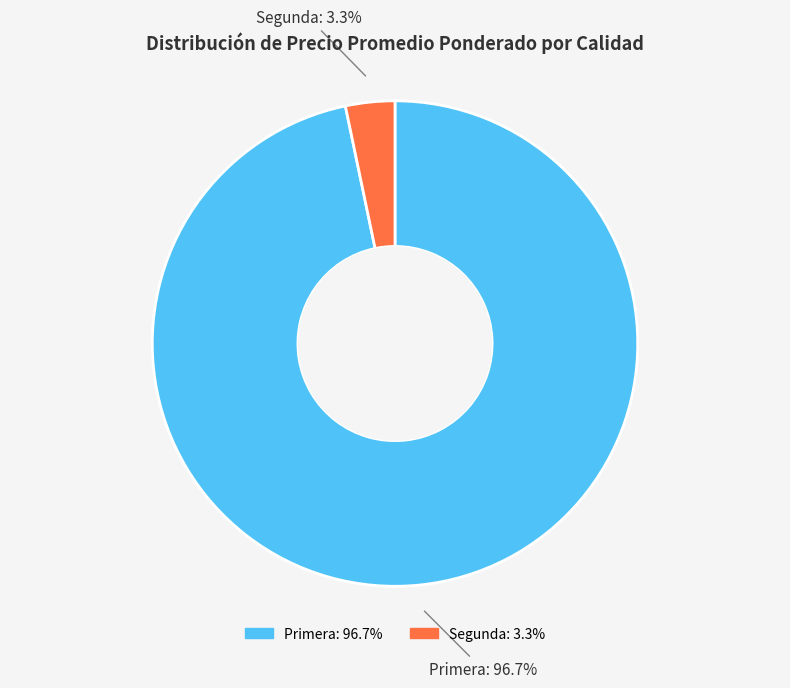

Is there a majority slice in this chart?

Yes